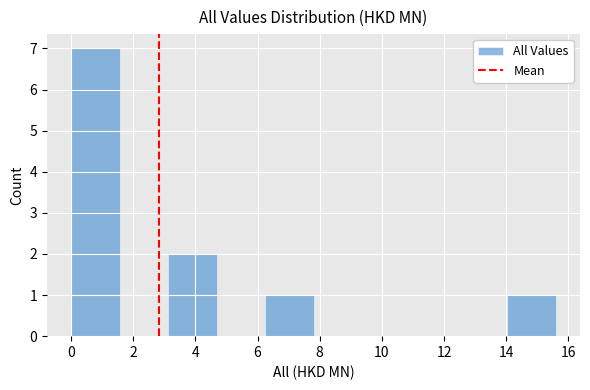

How tall is the bar that spans 0.0 to 1.6 on the x-axis? Neither the bar edges nor the heights are printed on the chart, so give them approximately, as read against the axes.

7